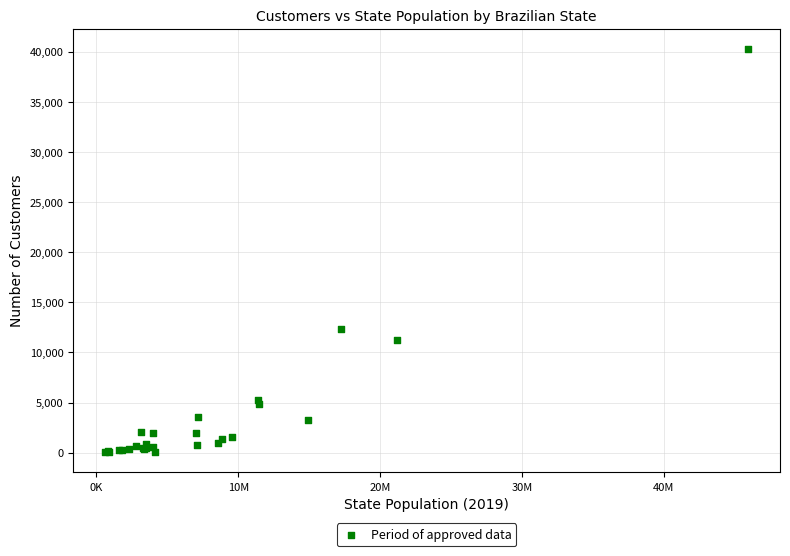

What Y value in the scatter plot is closest to 20169?

12381